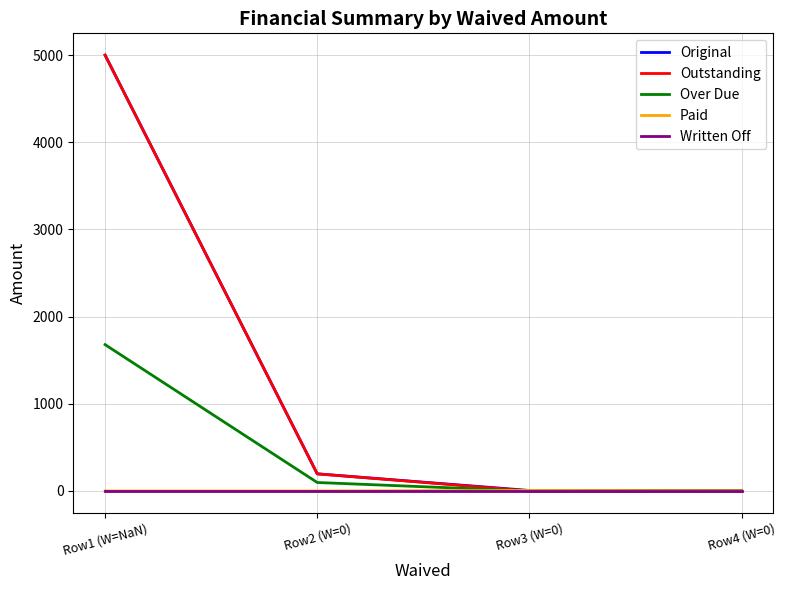

What is the greatest value displayed?

5000.0